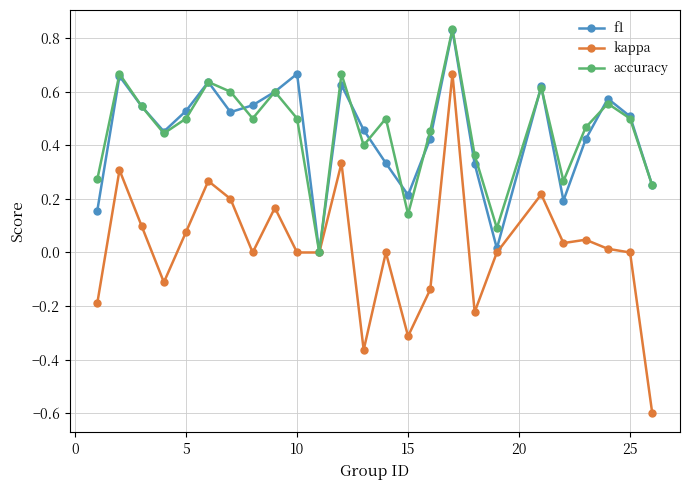

How many interior local valleys does the accuracy series have?

7